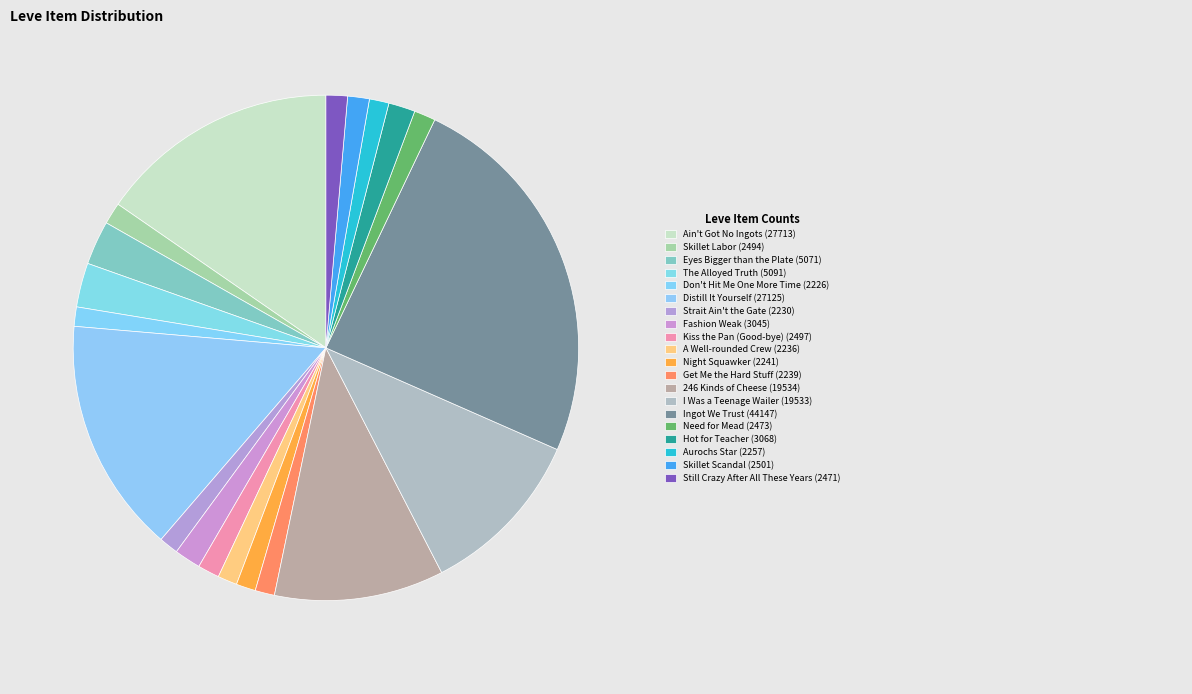

How many segments does this pie chart have?

20